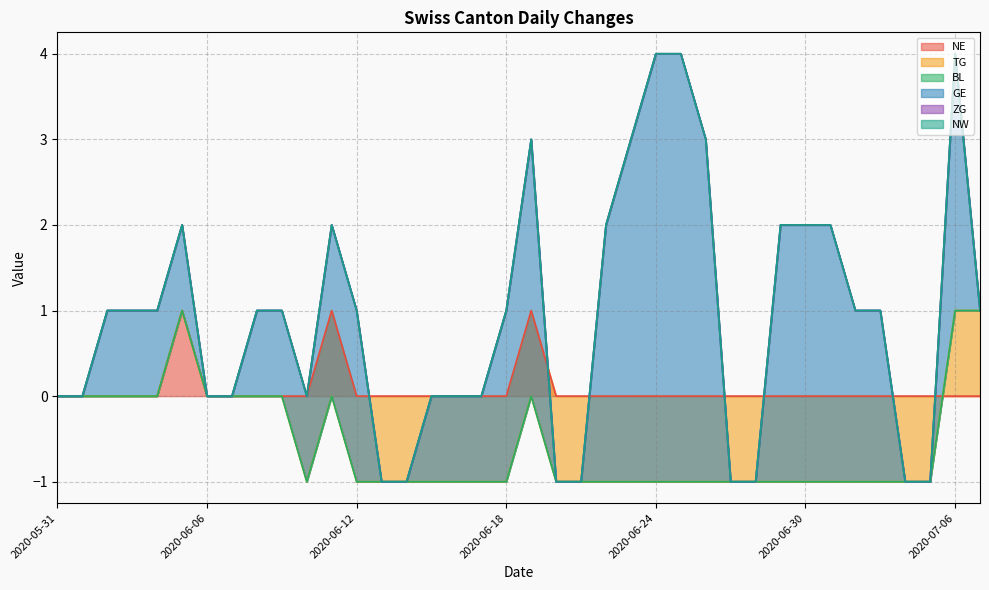

Rank the series at 2020-06-24 from highest to lowest value.

GE, NE, BL, ZG, NW, TG